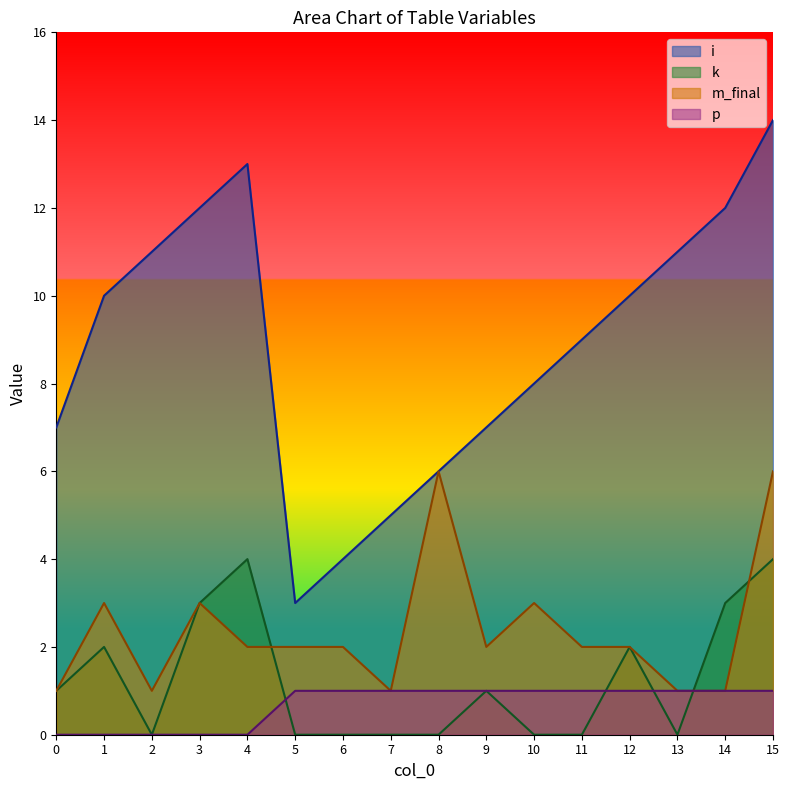

The value of k at 2 is -2. True or false?

False